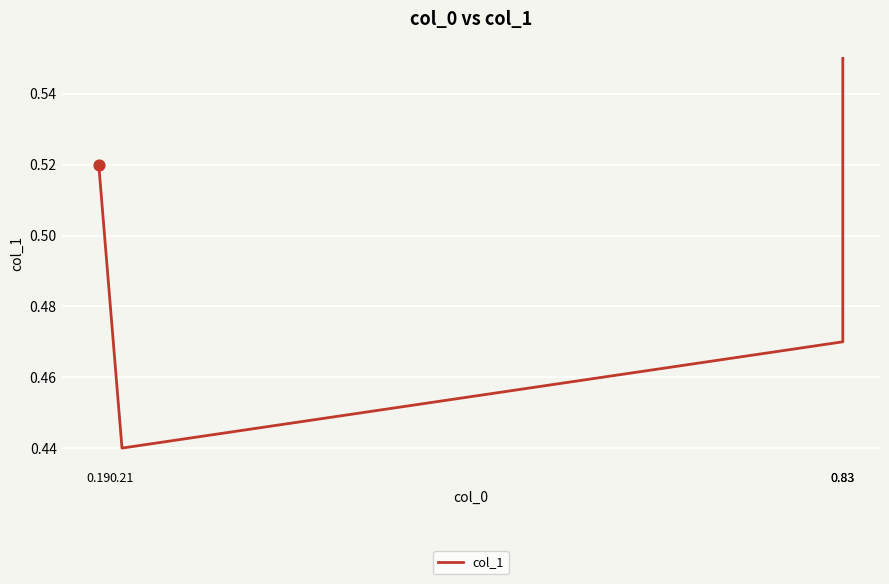

What is the change in value from 0.83 to 0.83?

+0.1